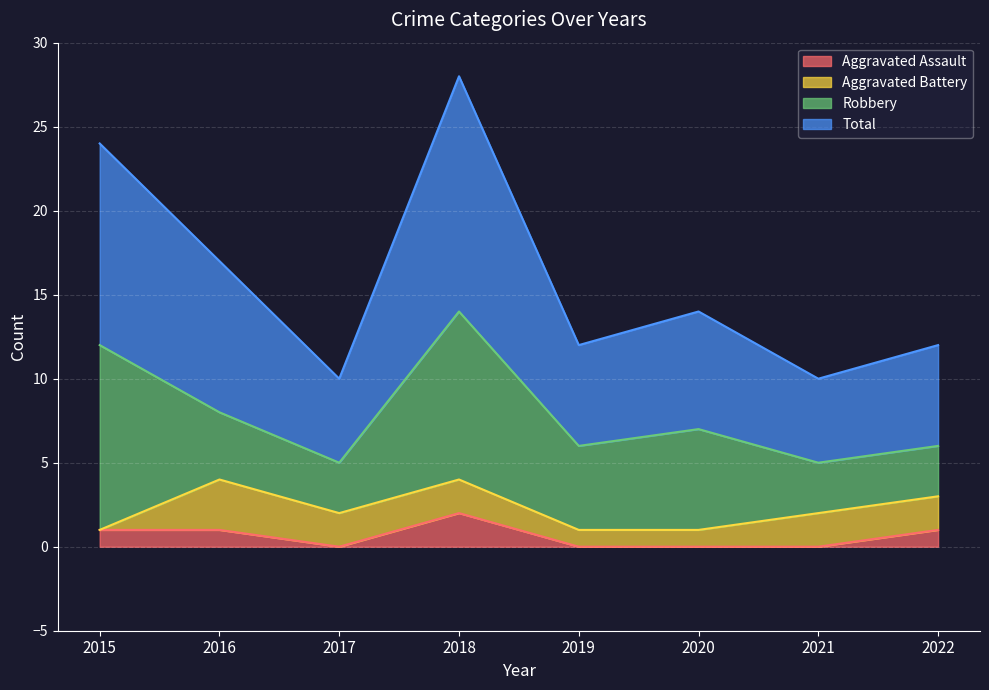

The value of Aggravated Assault at 2016 is 1. True or false?

True